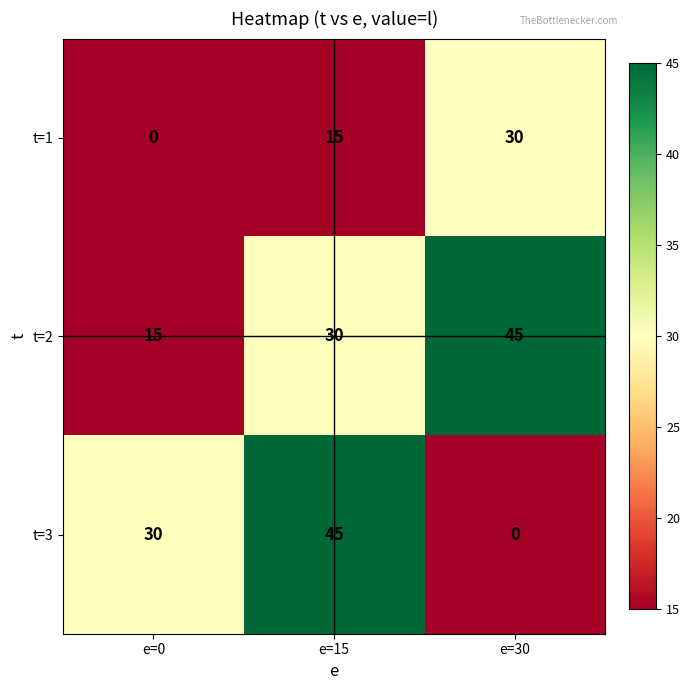

What is the sum of all t=2 values?

90